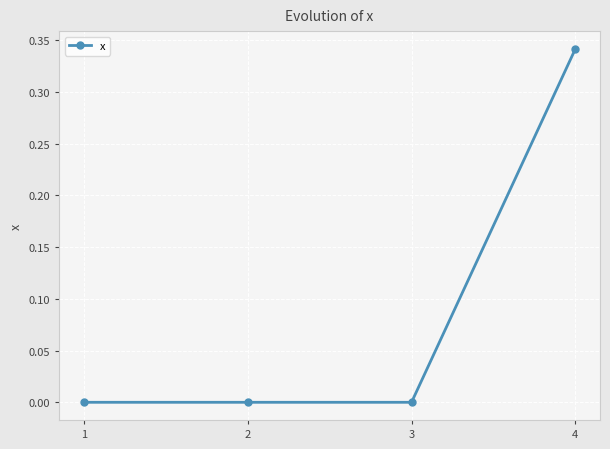

Which has a higher value, 1 or 4?

4